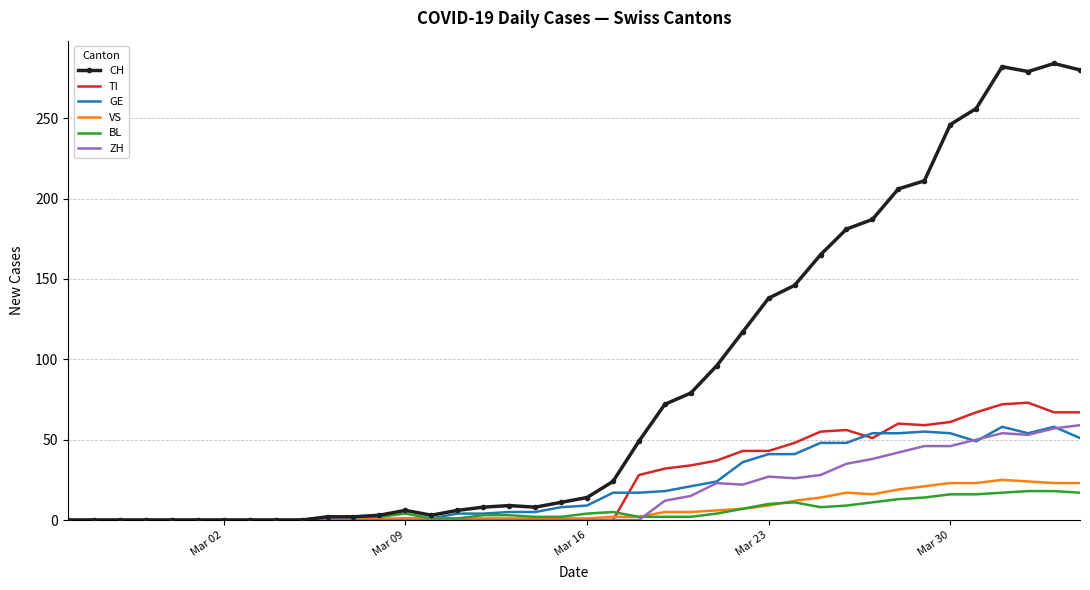

Which series has the largest range (max minus min)?

CH